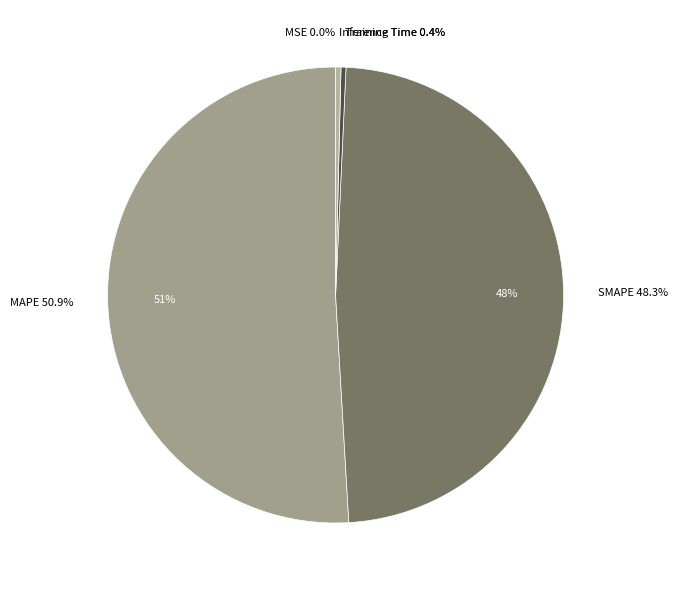

How many segments does this pie chart have?

5